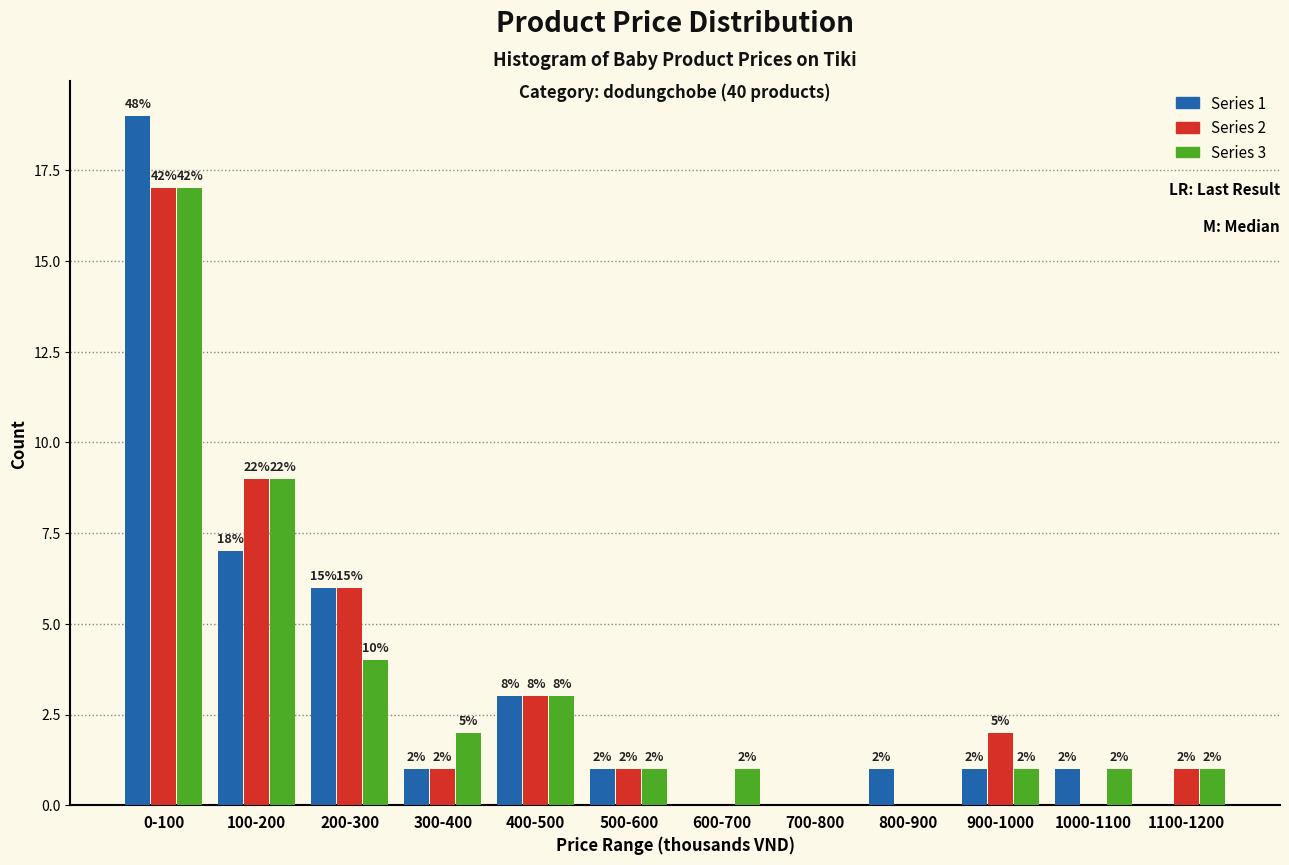

Are the bars horizontal?

No